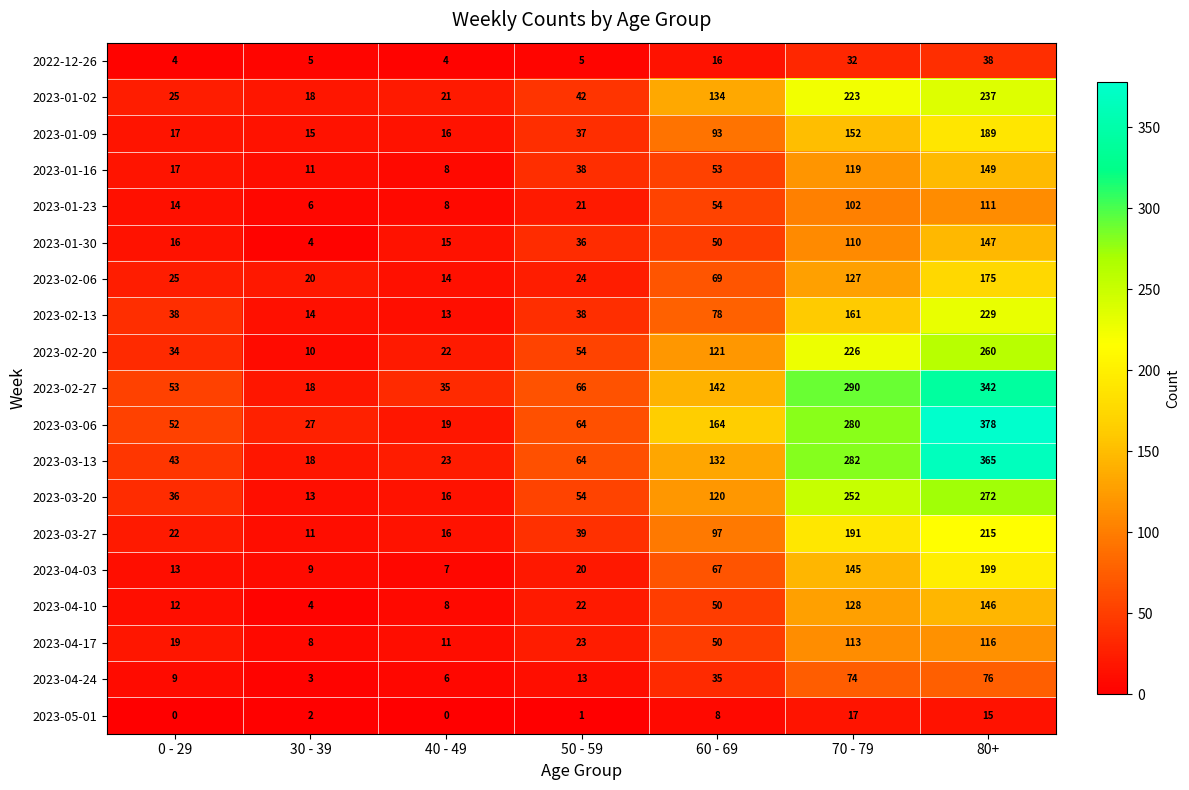

Is it true that 2023-02-27 equals 66 at 50 - 59?

True